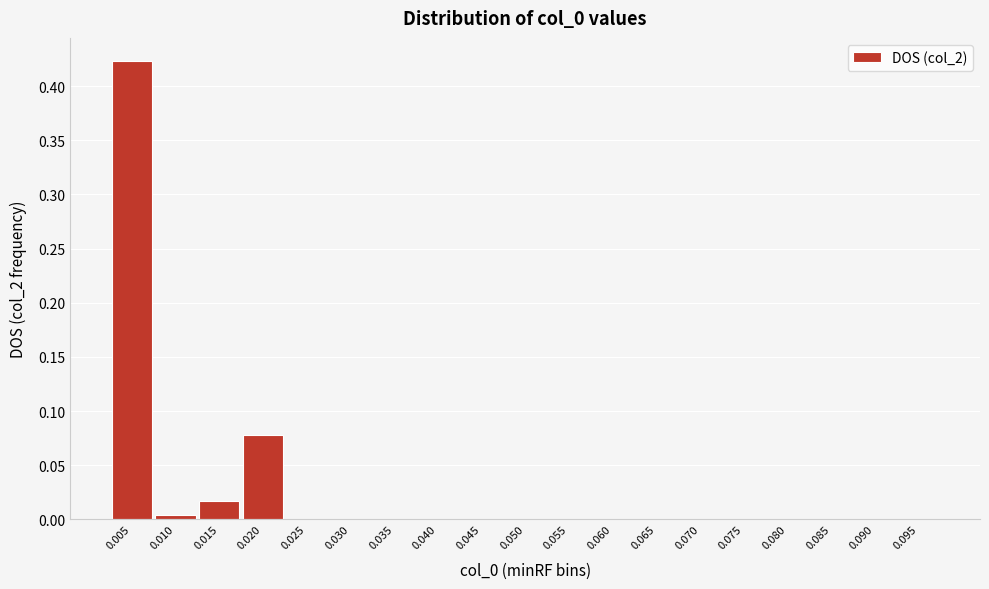

Which has a higher value, 0.070 or 0.005?

0.005